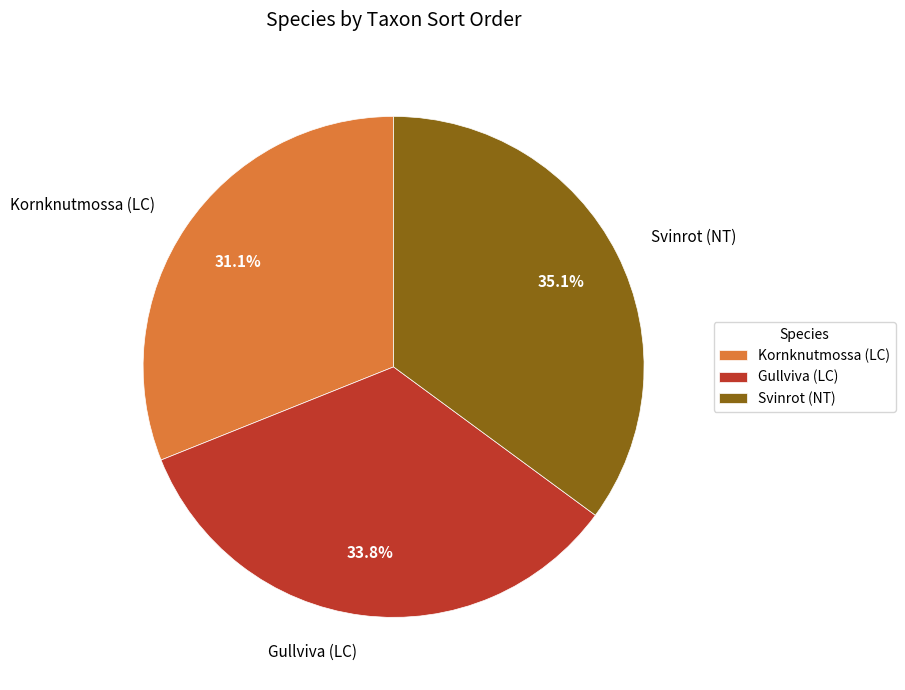

Is Kornknutmossa (LC) the majority of the pie?

No